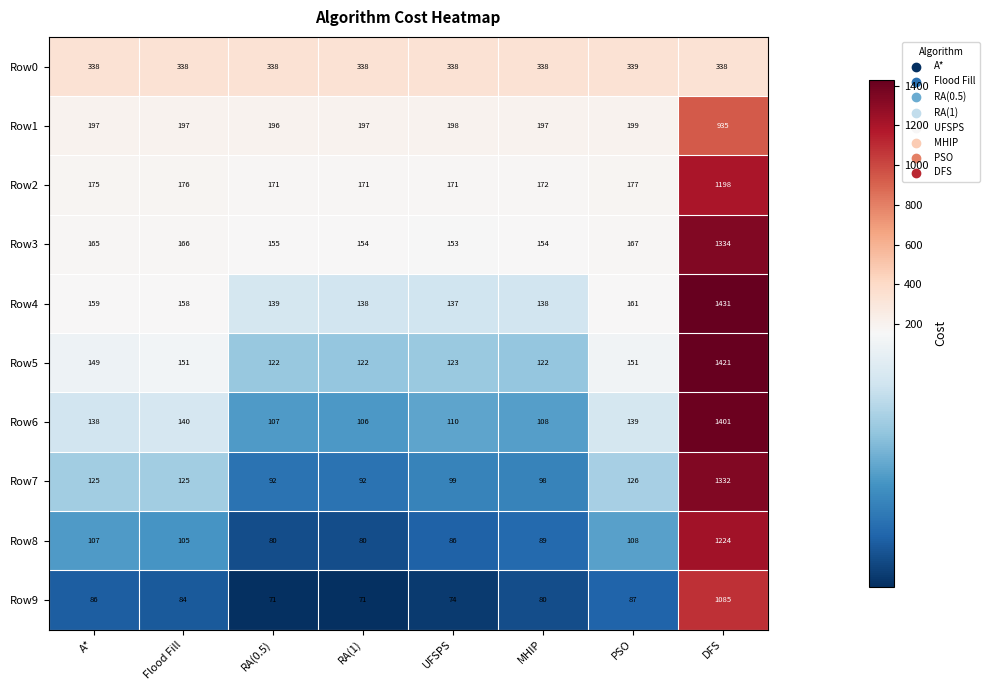

What is the difference between the highest and lowest values at RA(1)?

267